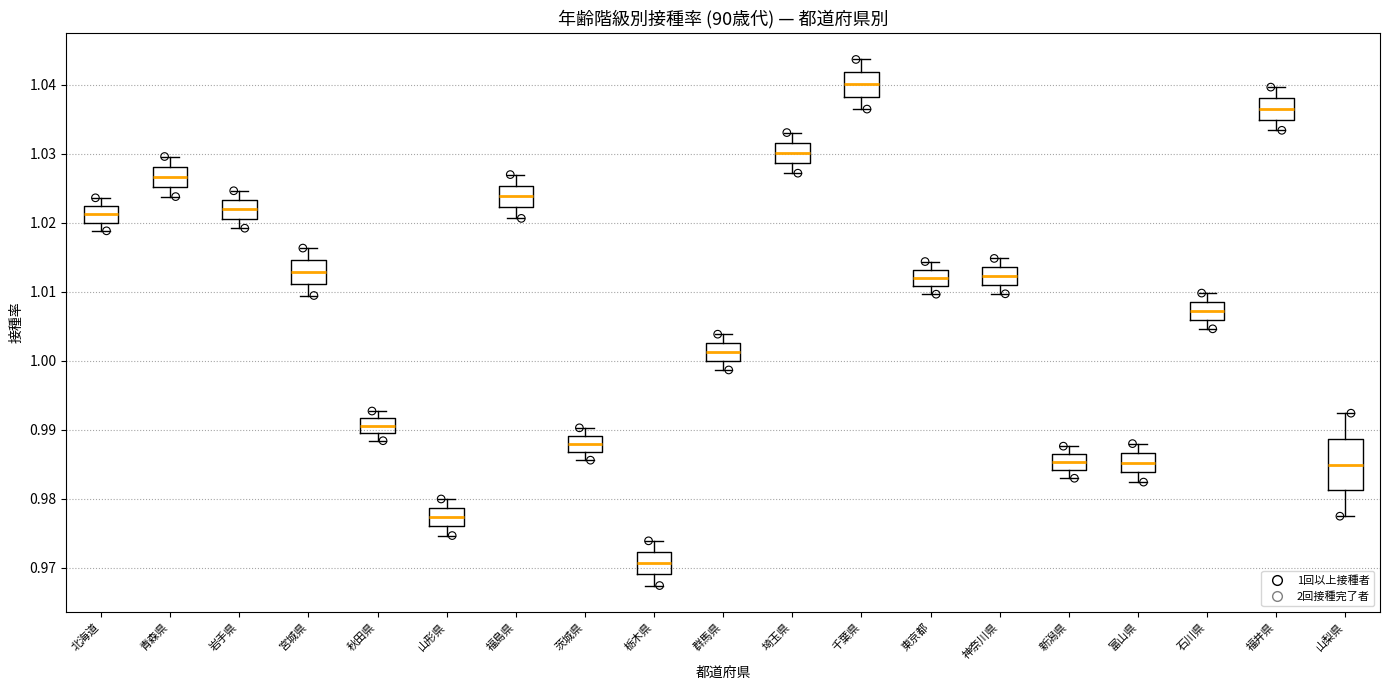

Reading left to right, transcribe this box plot: for each box, give where its median line is, the range the box spans, and where its two whiskers end, as read against the y-axis. The values are not printed on the chart, so give them approximately, as read against the axis.

北海道: median 1.021, box 1.020 to 1.022, whiskers 1.019 to 1.024
青森県: median 1.027, box 1.025 to 1.028, whiskers 1.024 to 1.030
岩手県: median 1.022, box 1.021 to 1.023, whiskers 1.019 to 1.025
宮城県: median 1.013, box 1.011 to 1.015, whiskers 1.009 to 1.016
秋田県: median 0.991, box 0.989 to 0.992, whiskers 0.988 to 0.993
山形県: median 0.977, box 0.976 to 0.979, whiskers 0.975 to 0.980
福島県: median 1.024, box 1.022 to 1.025, whiskers 1.021 to 1.027
茨城県: median 0.988, box 0.987 to 0.989, whiskers 0.986 to 0.990
栃木県: median 0.971, box 0.969 to 0.972, whiskers 0.967 to 0.974
群馬県: median 1.001, box 1.000 to 1.003, whiskers 0.999 to 1.004
埼玉県: median 1.030, box 1.029 to 1.032, whiskers 1.027 to 1.033
千葉県: median 1.040, box 1.038 to 1.042, whiskers 1.036 to 1.044
東京都: median 1.012, box 1.011 to 1.013, whiskers 1.010 to 1.014
神奈川県: median 1.012, box 1.011 to 1.014, whiskers 1.010 to 1.015
新潟県: median 0.985, box 0.984 to 0.986, whiskers 0.983 to 0.988
富山県: median 0.985, box 0.984 to 0.987, whiskers 0.982 to 0.988
石川県: median 1.007, box 1.006 to 1.009, whiskers 1.005 to 1.010
福井県: median 1.037, box 1.035 to 1.038, whiskers 1.033 to 1.040
山梨県: median 0.985, box 0.981 to 0.989, whiskers 0.977 to 0.992